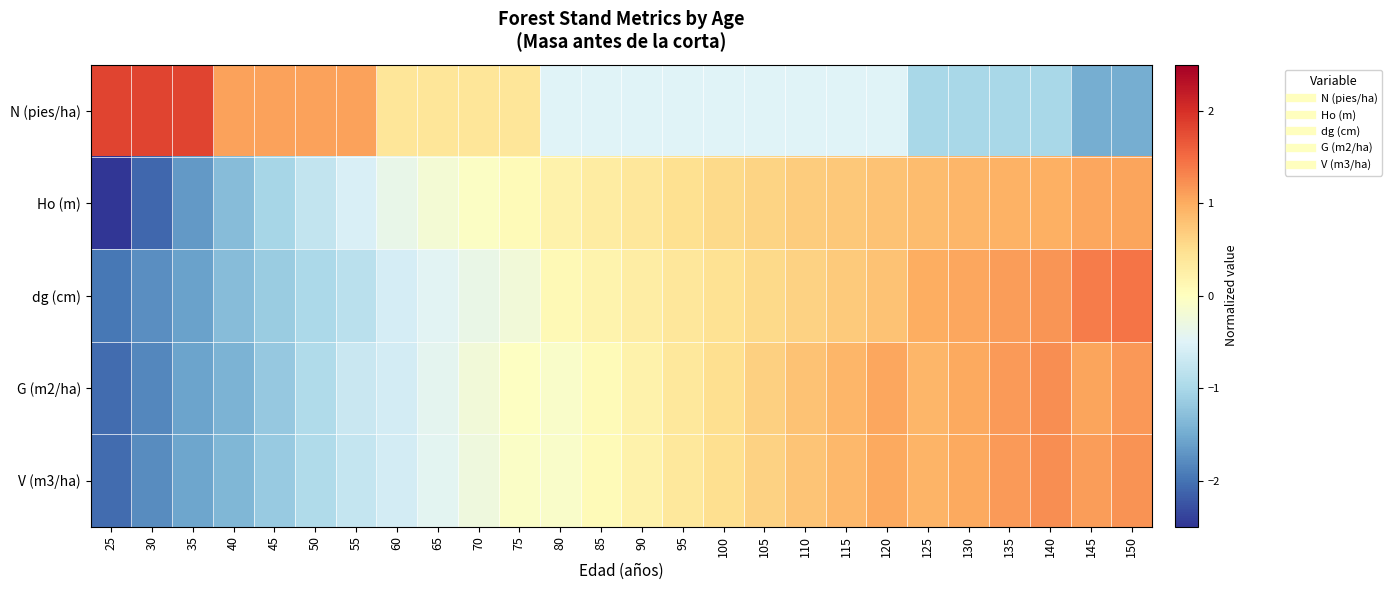

Reading right to left, transcribe all the data shown in this chart.

N (pies/ha): 150=-1.5	145=-1.5	140=-1.0	135=-1.0	130=-1.0	125=-1.0	120=-0.5	115=-0.5	110=-0.5	105=-0.5	100=-0.5	95=-0.5	90=-0.5	85=-0.5	80=-0.5	75=0.4	70=0.4	65=0.4	60=0.4	55=1.1	50=1.1	45=1.1	40=1.1	35=1.8	30=1.8	25=1.8
Ho (m): 150=1.1	145=1.0	140=1.0	135=0.9	130=0.9	125=0.9	120=0.8	115=0.7	110=0.7	105=0.6	100=0.6	95=0.5	90=0.4	85=0.3	80=0.2	75=0.1	70=-0.1	65=-0.2	60=-0.4	55=-0.6	50=-0.8	45=-1.0	40=-1.3	35=-1.7	30=-2.1	25=-2.6
dg (cm): 150=1.4	145=1.4	140=1.2	135=1.1	130=1.1	125=1.0	120=0.8	115=0.7	110=0.6	105=0.6	100=0.5	95=0.4	90=0.3	85=0.2	80=0.1	75=-0.2	70=-0.3	65=-0.5	60=-0.6	55=-0.8	50=-1.0	45=-1.1	40=-1.3	35=-1.6	30=-1.8	25=-2.0
G (m2/ha): 150=1.2	145=1.1	140=1.2	135=1.1	130=1.0	125=0.9	120=1.0	115=0.9	110=0.8	105=0.6	100=0.5	95=0.4	90=0.2	85=0.1	80=-0.1	75=-0.0	70=-0.2	65=-0.4	60=-0.6	55=-0.7	50=-0.9	45=-1.2	40=-1.4	35=-1.6	30=-1.8	25=-2.1
V (m3/ha): 150=1.2	145=1.1	140=1.2	135=1.1	130=1.0	125=0.9	120=1.0	115=0.9	110=0.8	105=0.6	100=0.5	95=0.4	90=0.2	85=0.1	80=-0.1	75=-0.1	70=-0.3	65=-0.4	60=-0.6	55=-0.7	50=-1.0	45=-1.2	40=-1.4	35=-1.6	30=-1.8	25=-2.1